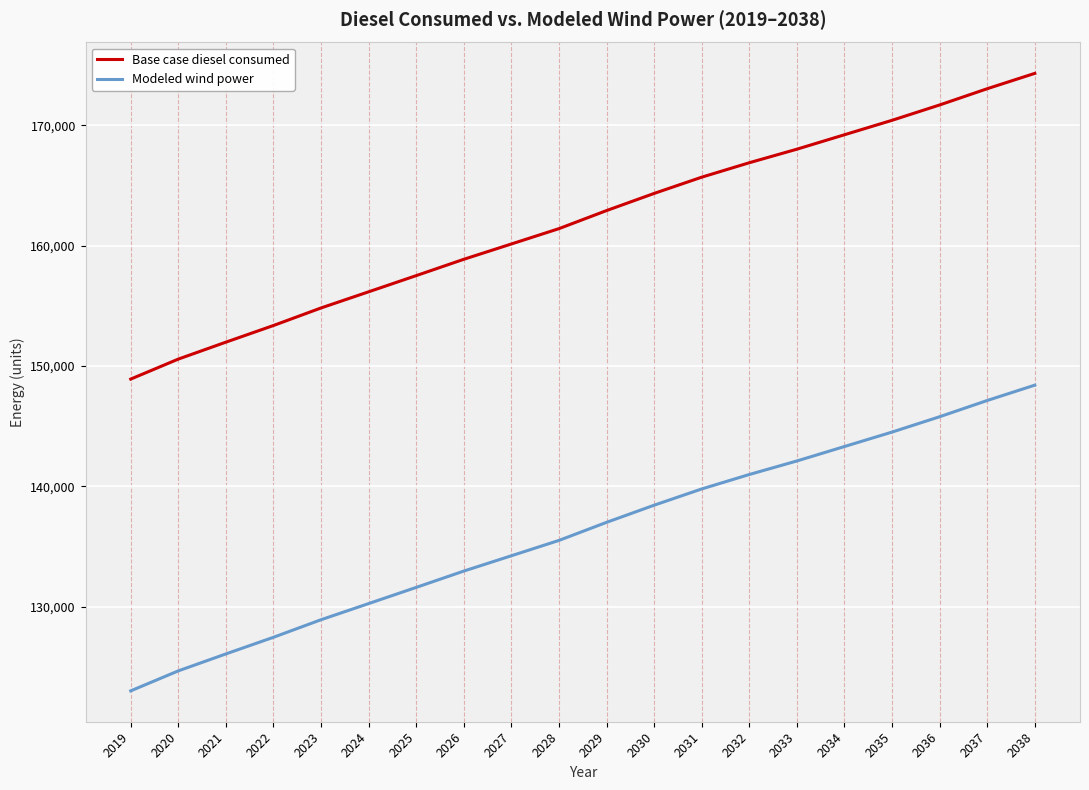

Which category has the highest value in the Modeled wind power series?

2038